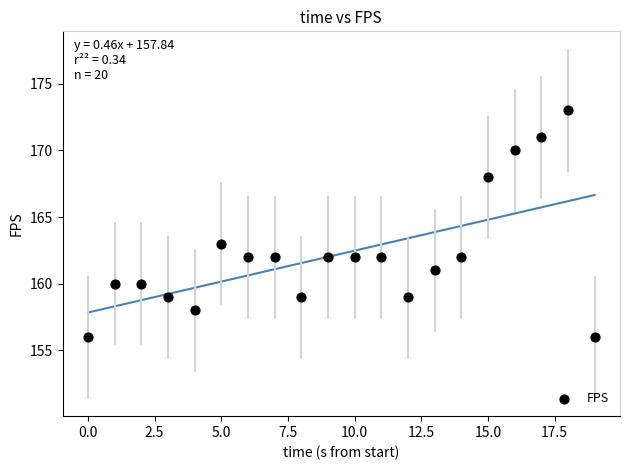

What Y value in the scatter plot is closest to 164?

163